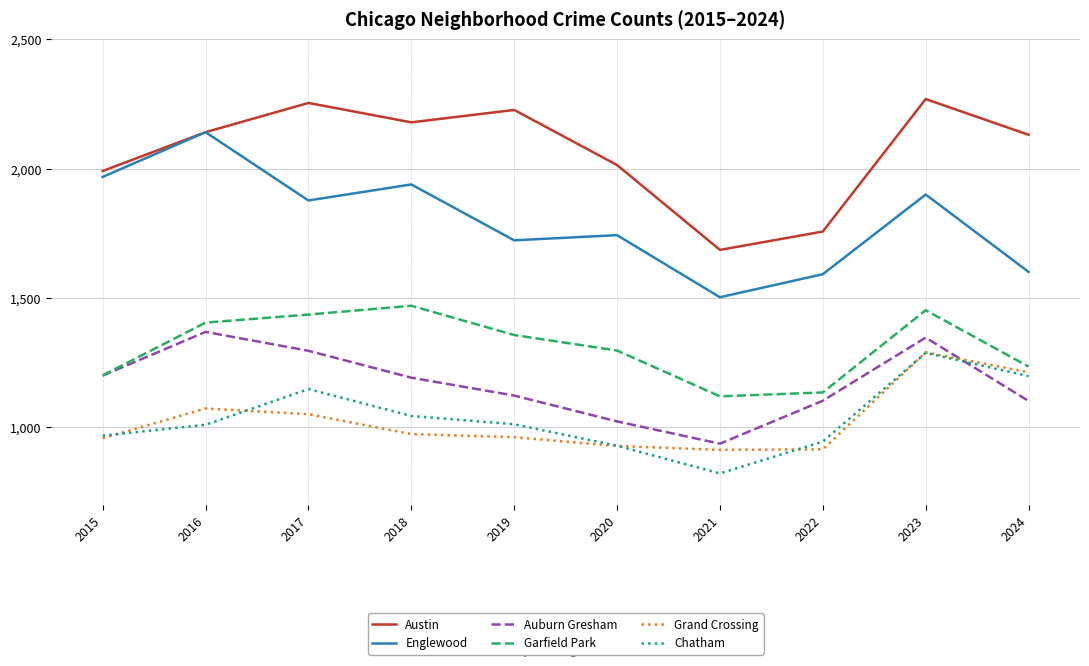

Is the value of Chatham at 2019 greater than the value of Auburn Gresham at 2019?

No